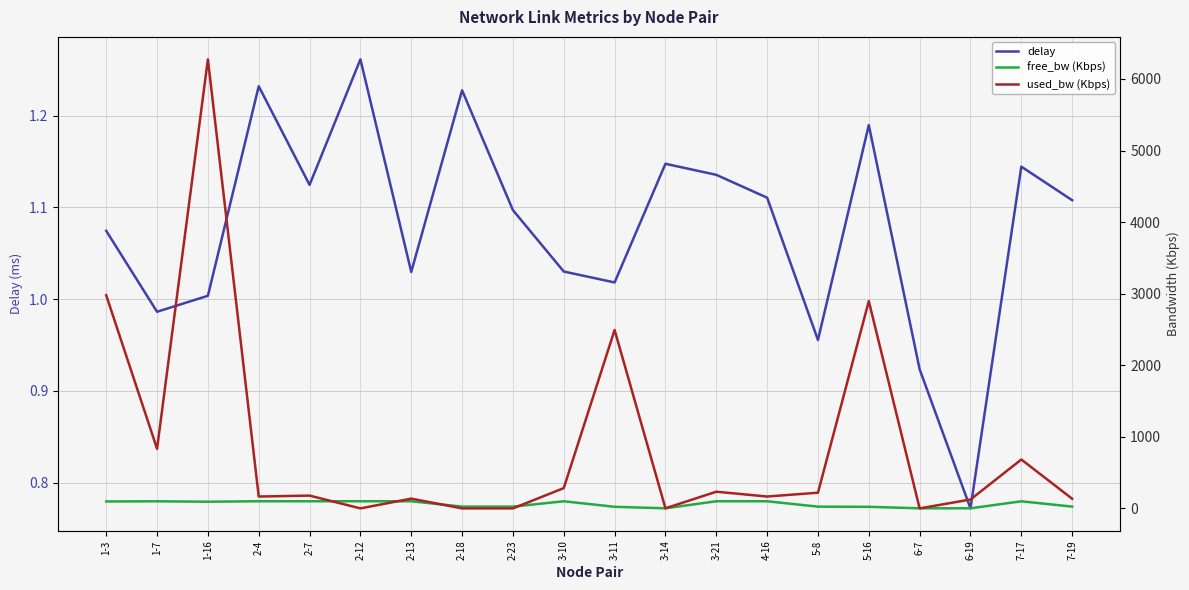

The delay series shows 0.4 at 4-16. True or false?

False